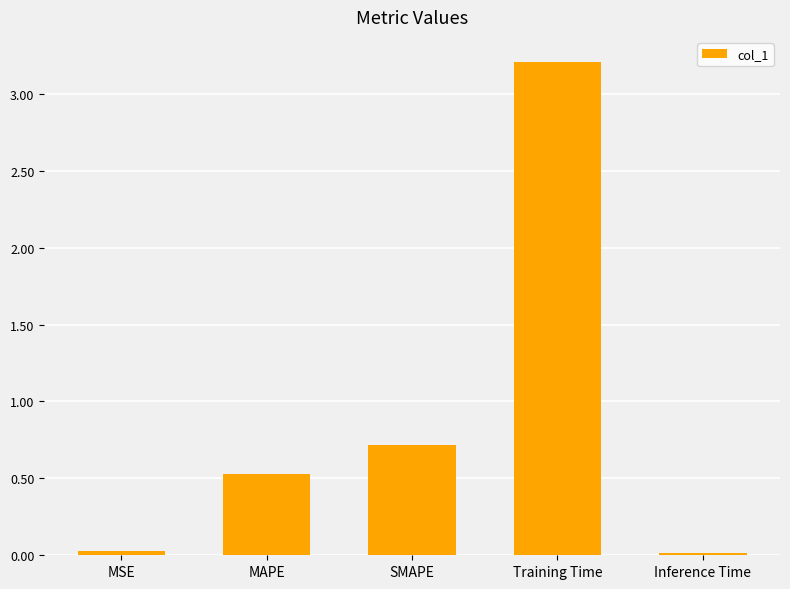

What is the difference between the maximum and minimum values?

3.2